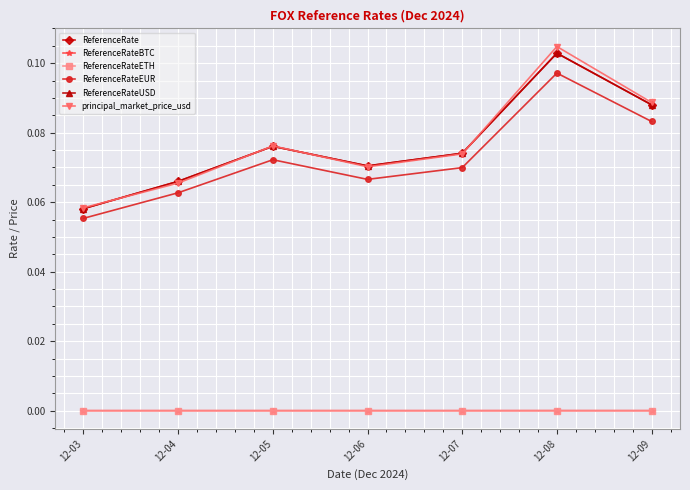

Is this an area chart (filled region under the line)?

No